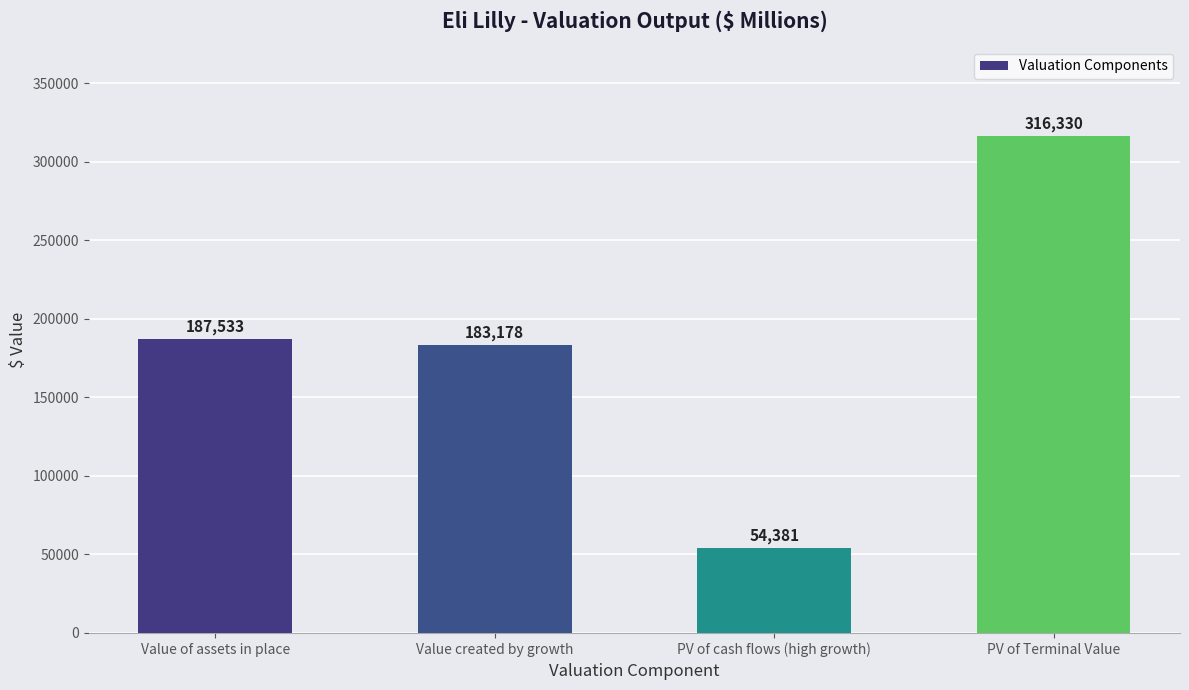

Is it true that the value at PV of cash flows (high growth) is 54380.8?

True